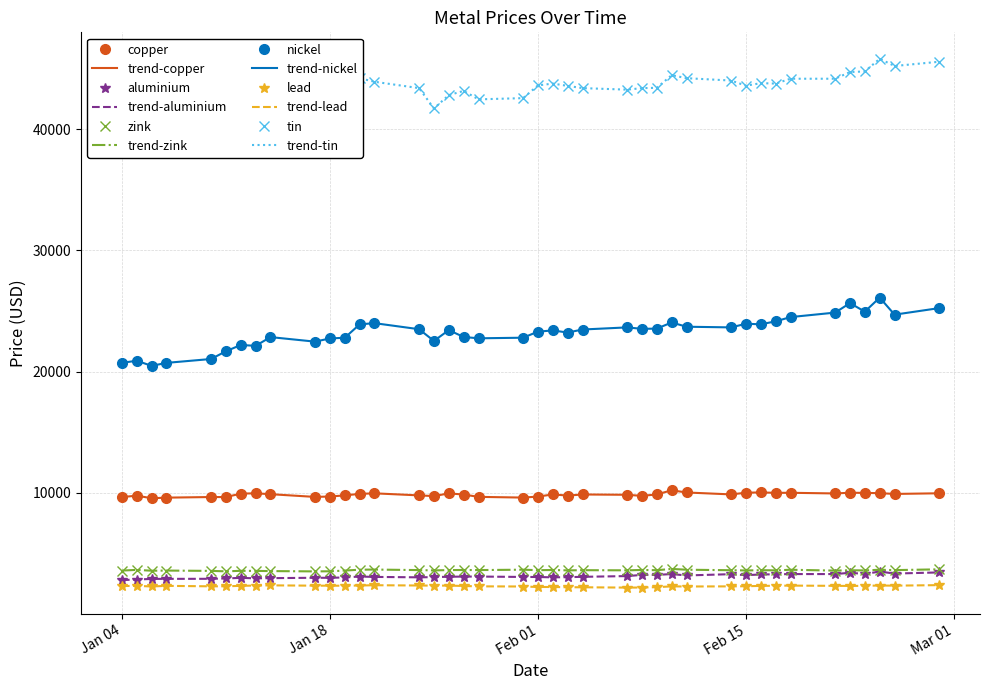

True or false: tin and nickel cross at least once.

False